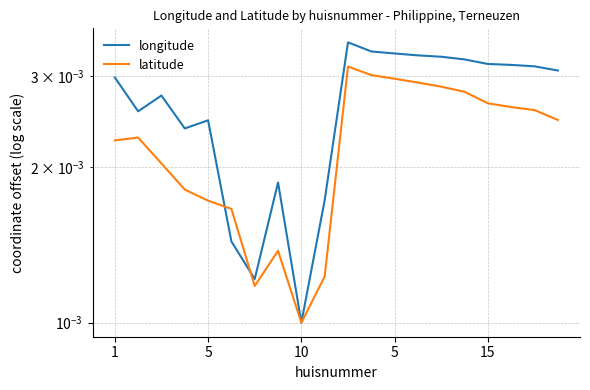

Which series has the largest total across all categories?

longitude